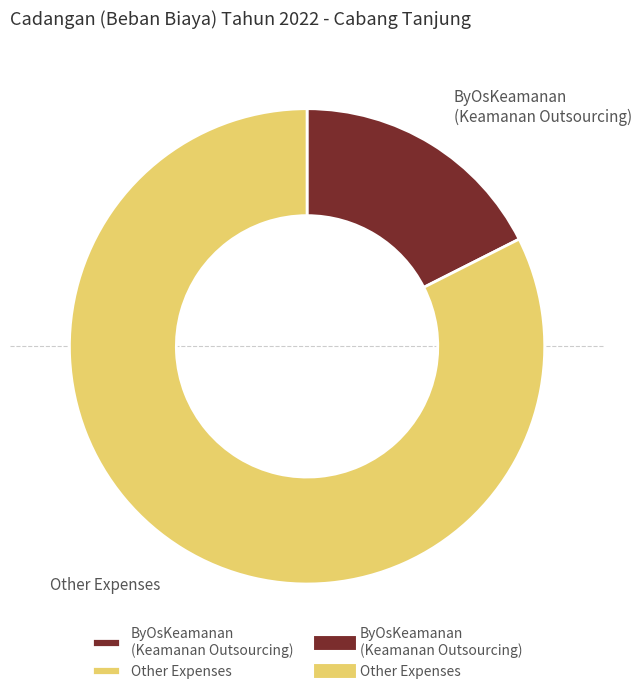

Is there any slice that represents more than half of the pie?

Yes